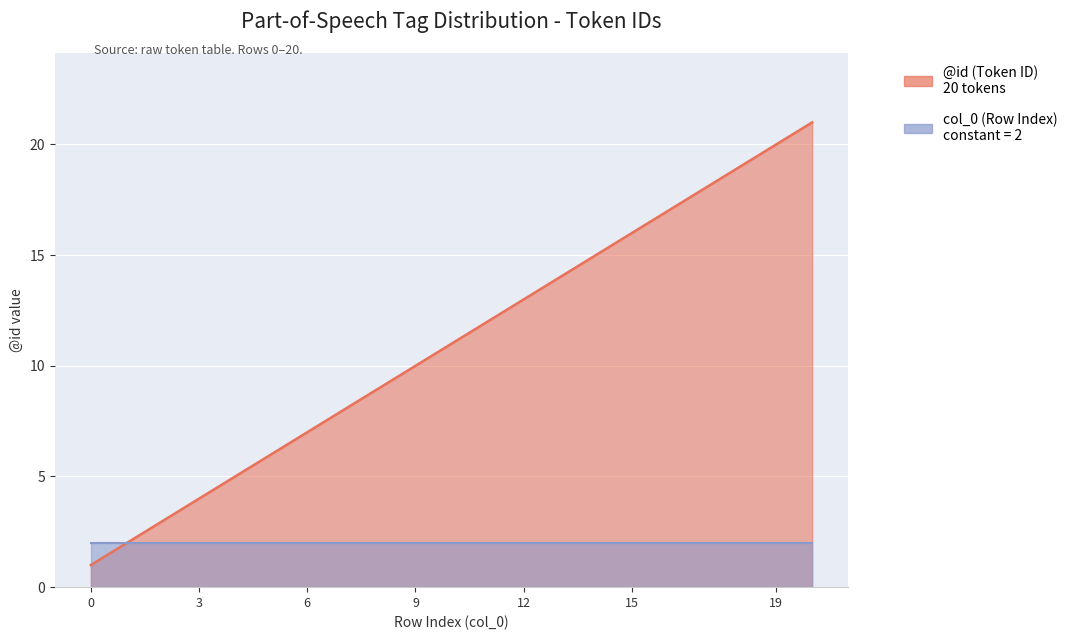

At which label is the value closest to 11?

10